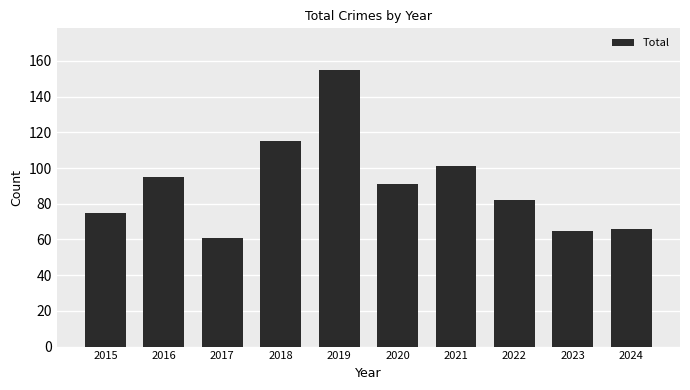

What is the value of the 1st bar from the left?

75